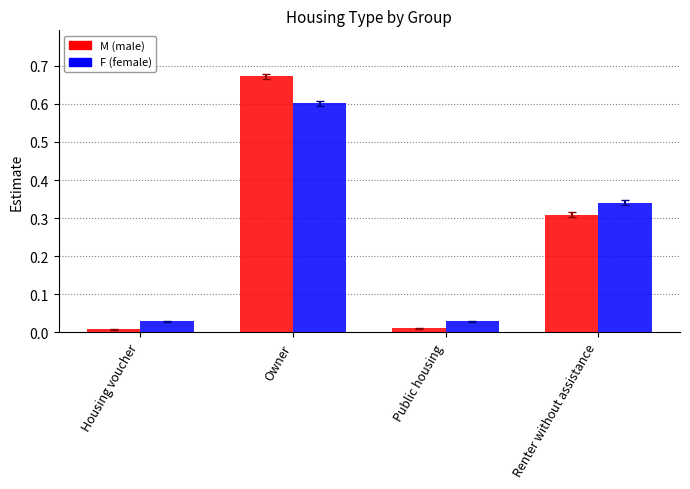

At which category is the sum across all series the highest?

Owner